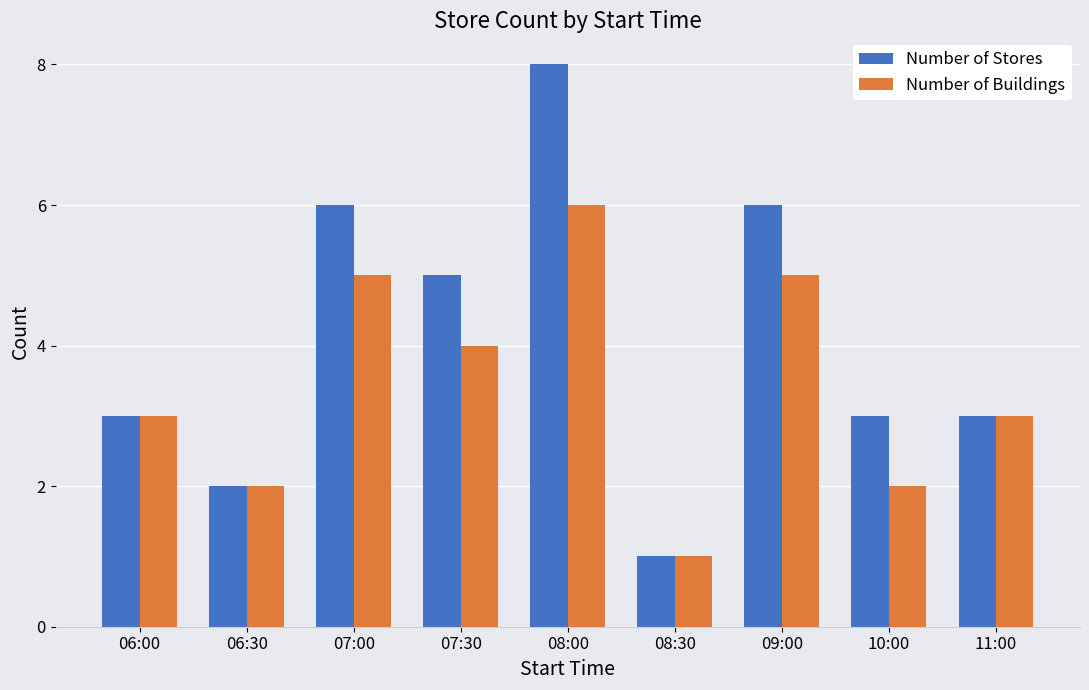

Is it true that Number of Stores equals 2 at 06:30?

True